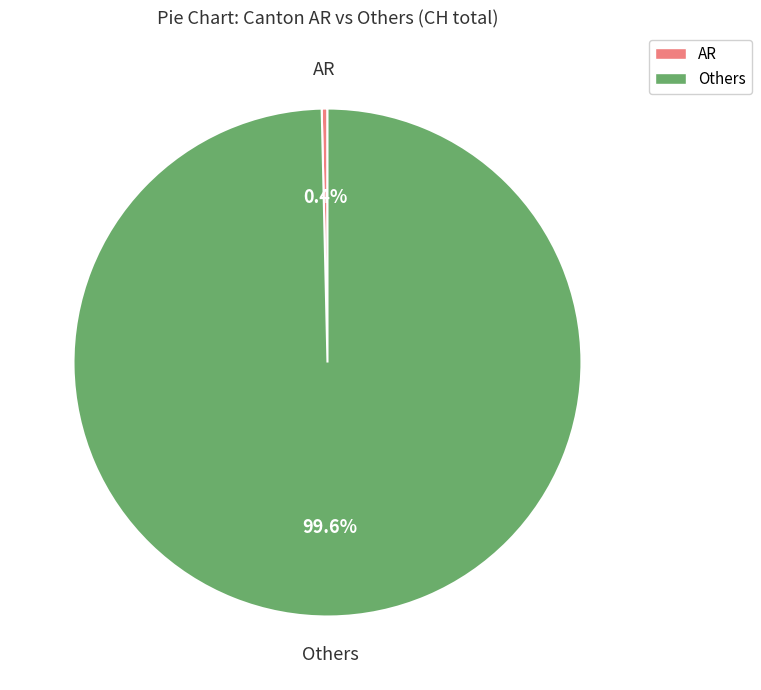

Is there any slice that represents more than half of the pie?

Yes